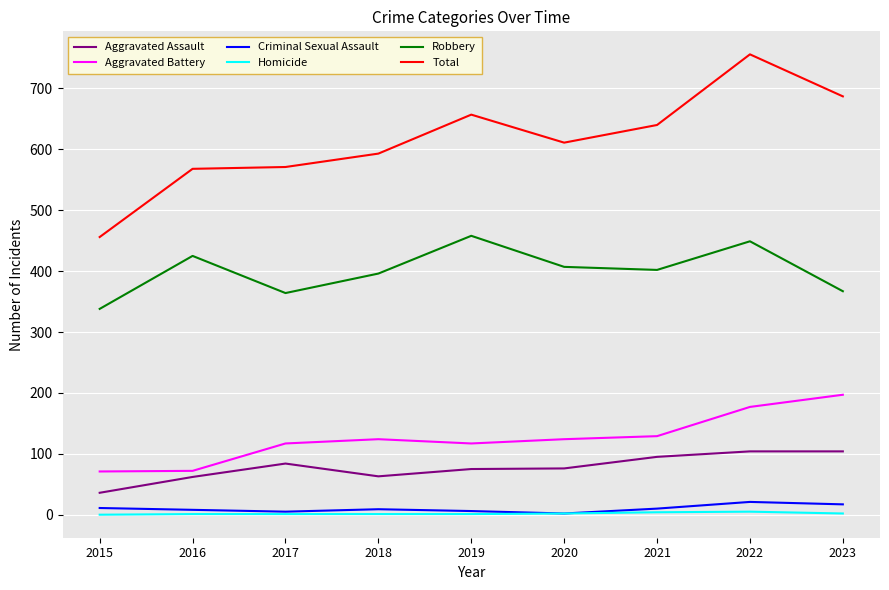

Is the value of Robbery at 2018 greater than the value of Criminal Sexual Assault at 2020?

Yes